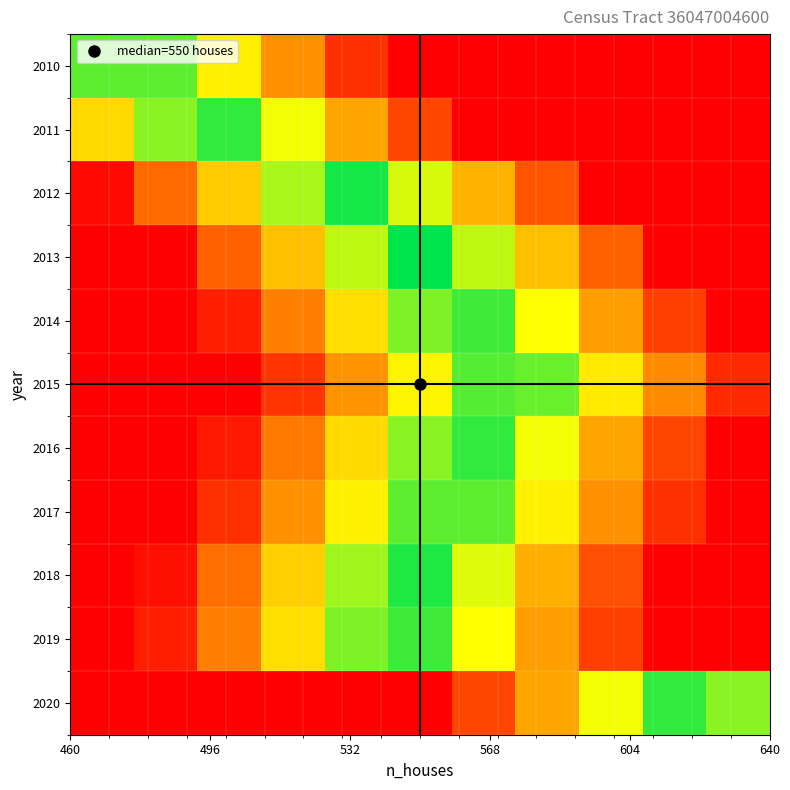

List the series in order of their peak value, highest first.

2013, 2012, 2018, 2011, 2016, 2020, 2014, 2019, 2015, 2010, 2017